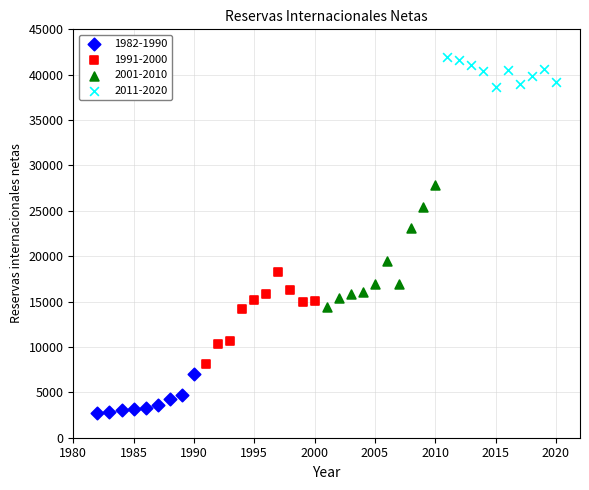

Which series reaches the maximum Y coordinate?

2011-2020